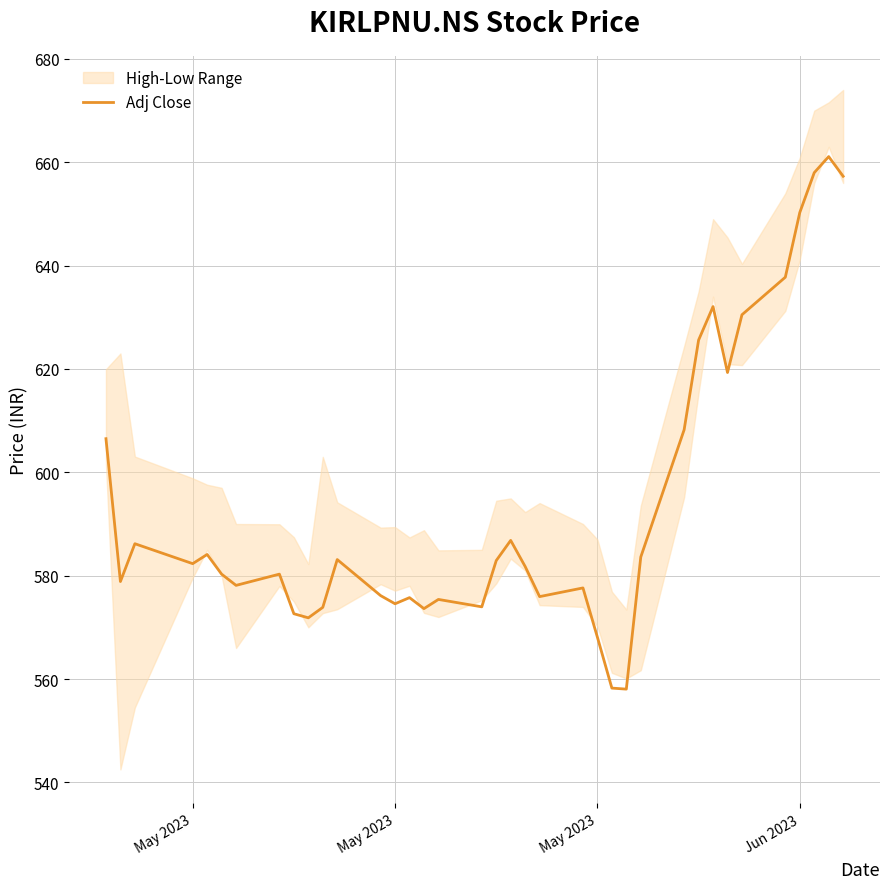

Is this an area chart (filled region under the line)?

No